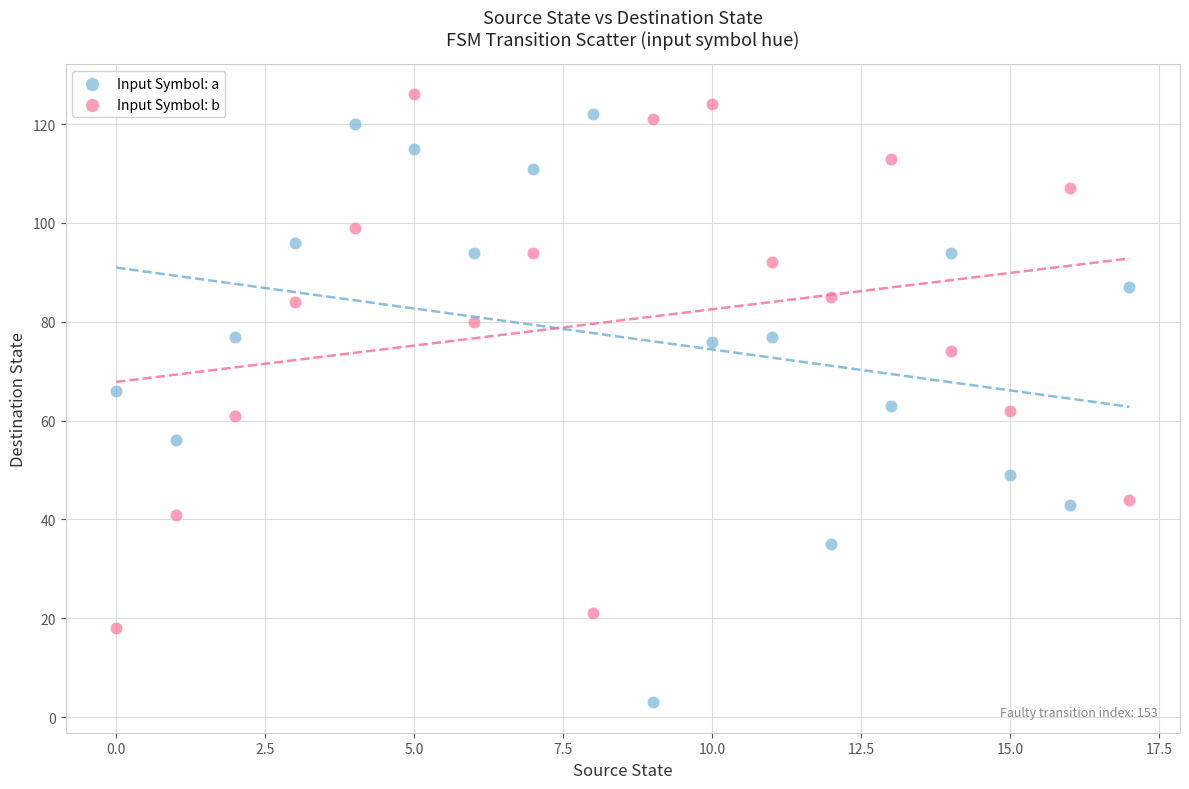

Across all data points, what is the range of Y values (max minus min)?

123